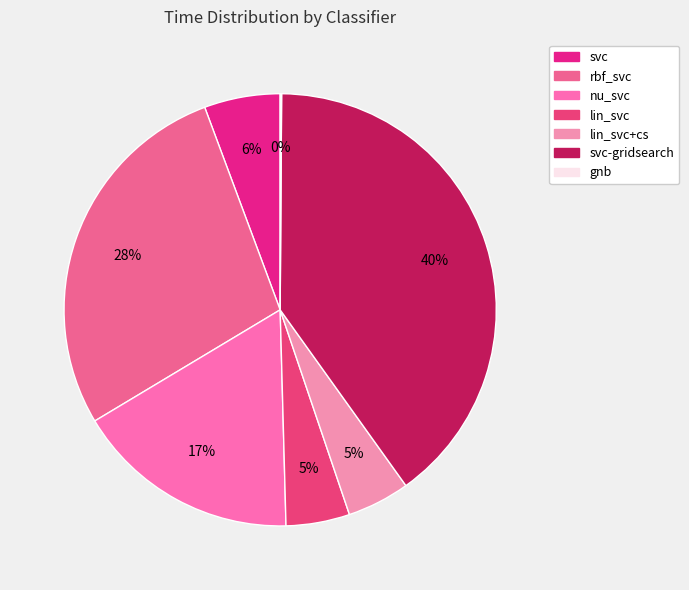

Count the number of slices in the pie.

7